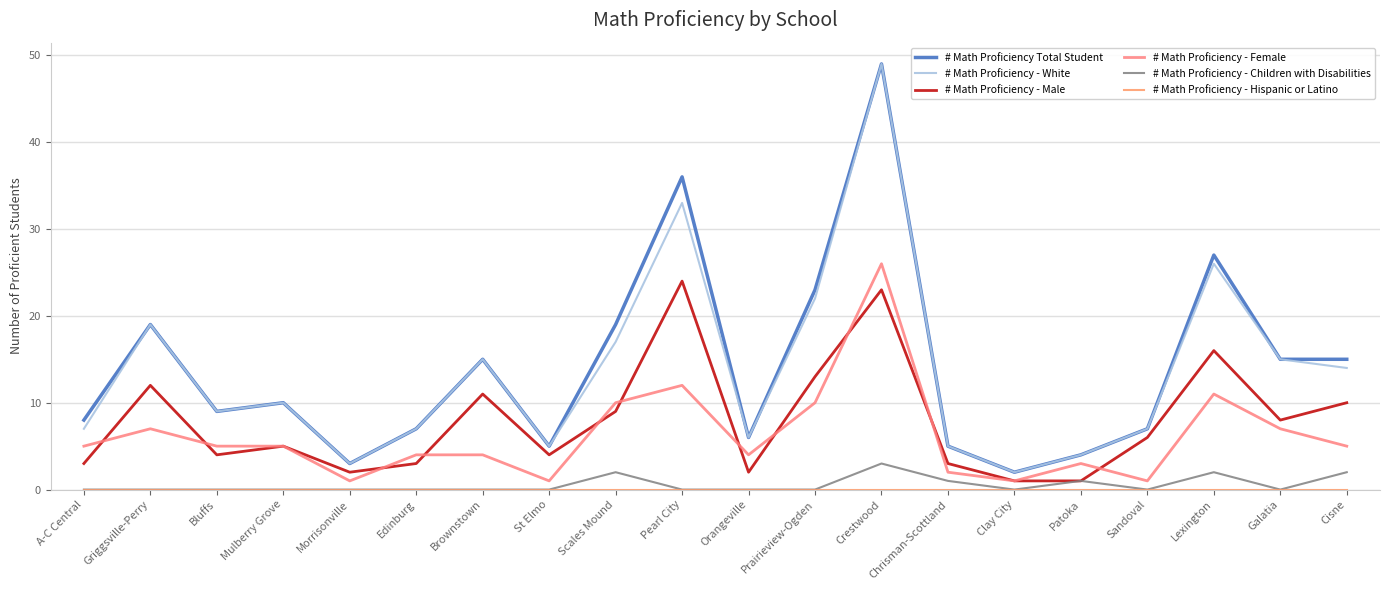

Which series has the widest spread of values?

# Math Proficiency Total Student